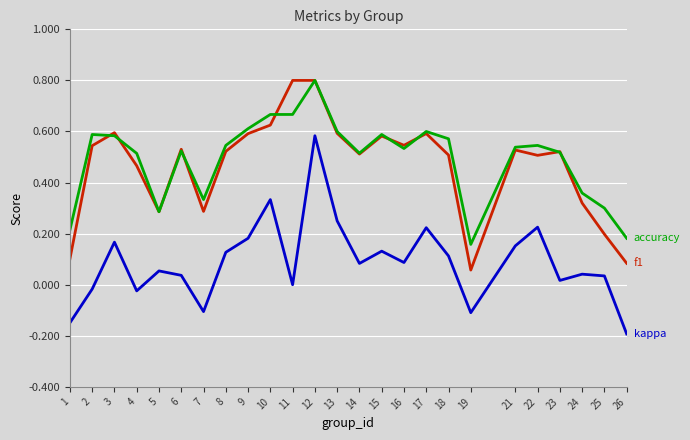

What is the total value across all series at 15?

1.3